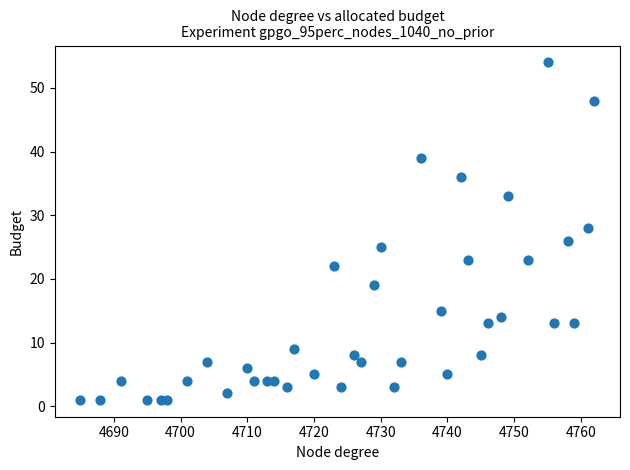

What is the range of Y values (max minus min)?

53